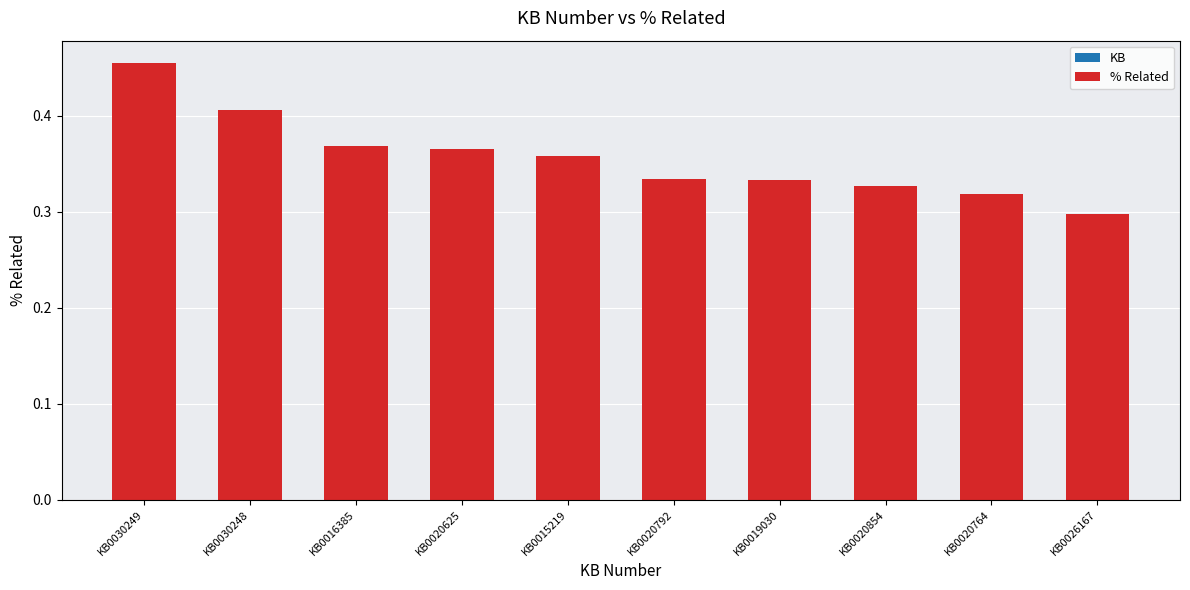

Count the number of data series in this chart.

1